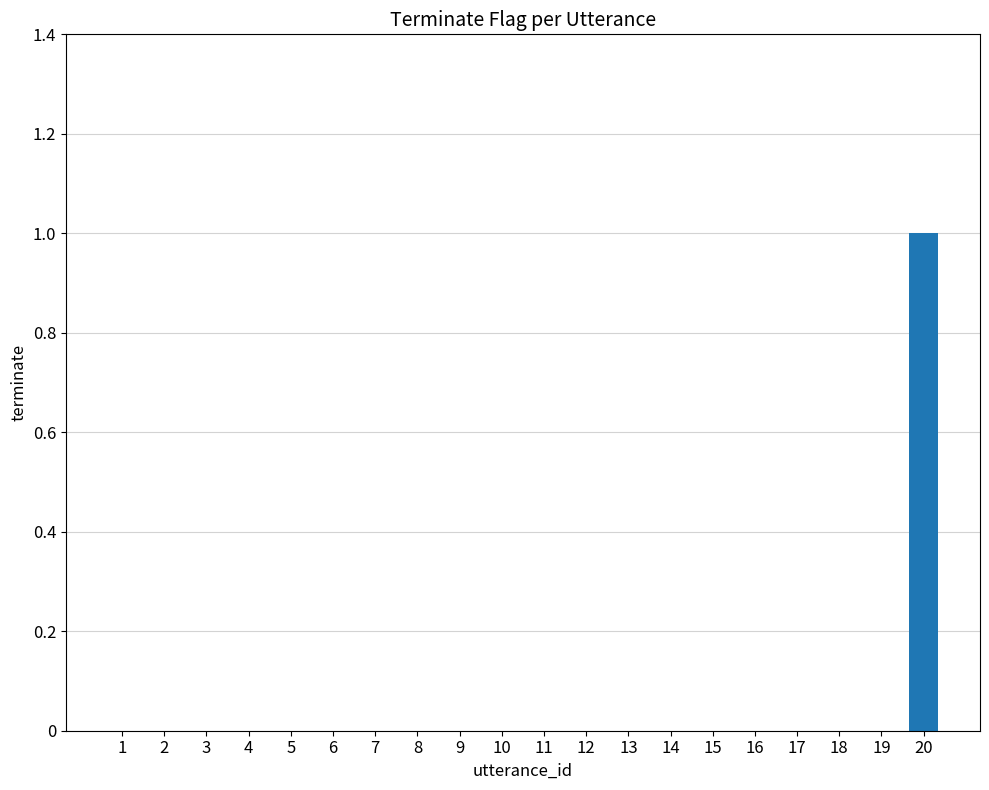

Reading left to right, transcribe all the data shown in this chart.

0	0	0	0	0	0	0	0	0	0	0	0	0	0	0	0	0	0	0	1